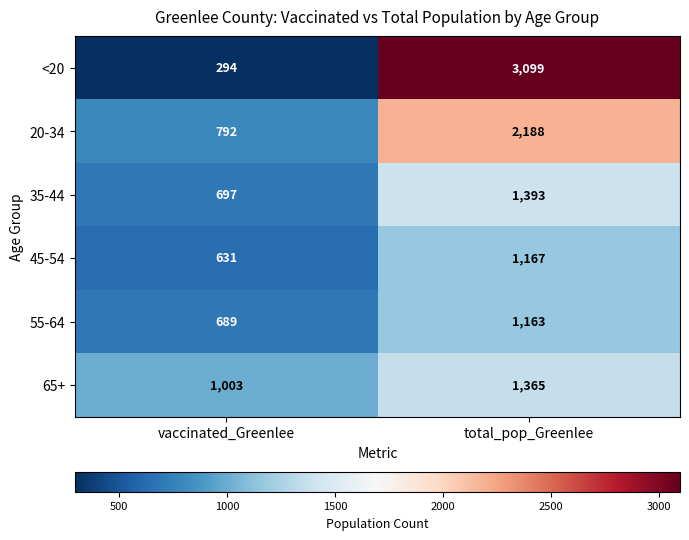

At vaccinated_Greenlee, list the series in order from largest to smallest.

65+, 20-34, 35-44, 55-64, 45-54, <20